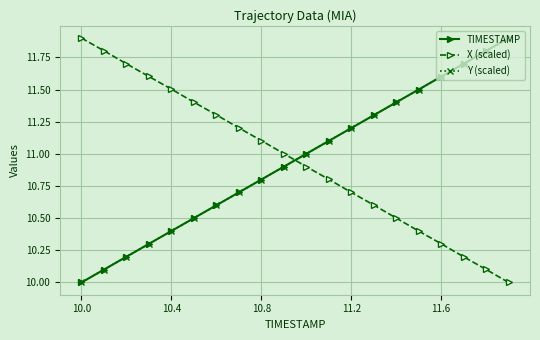

True or false: X (scaled) and Y (scaled) cross at least once.

True